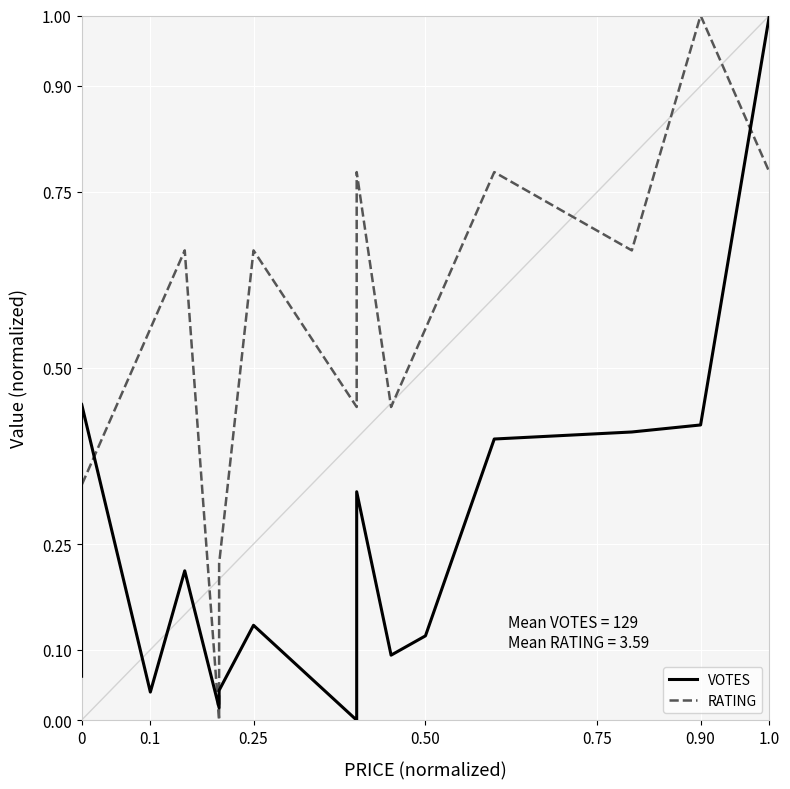

What is the difference between the maximum and minimum values in the VOTES series?

1.0